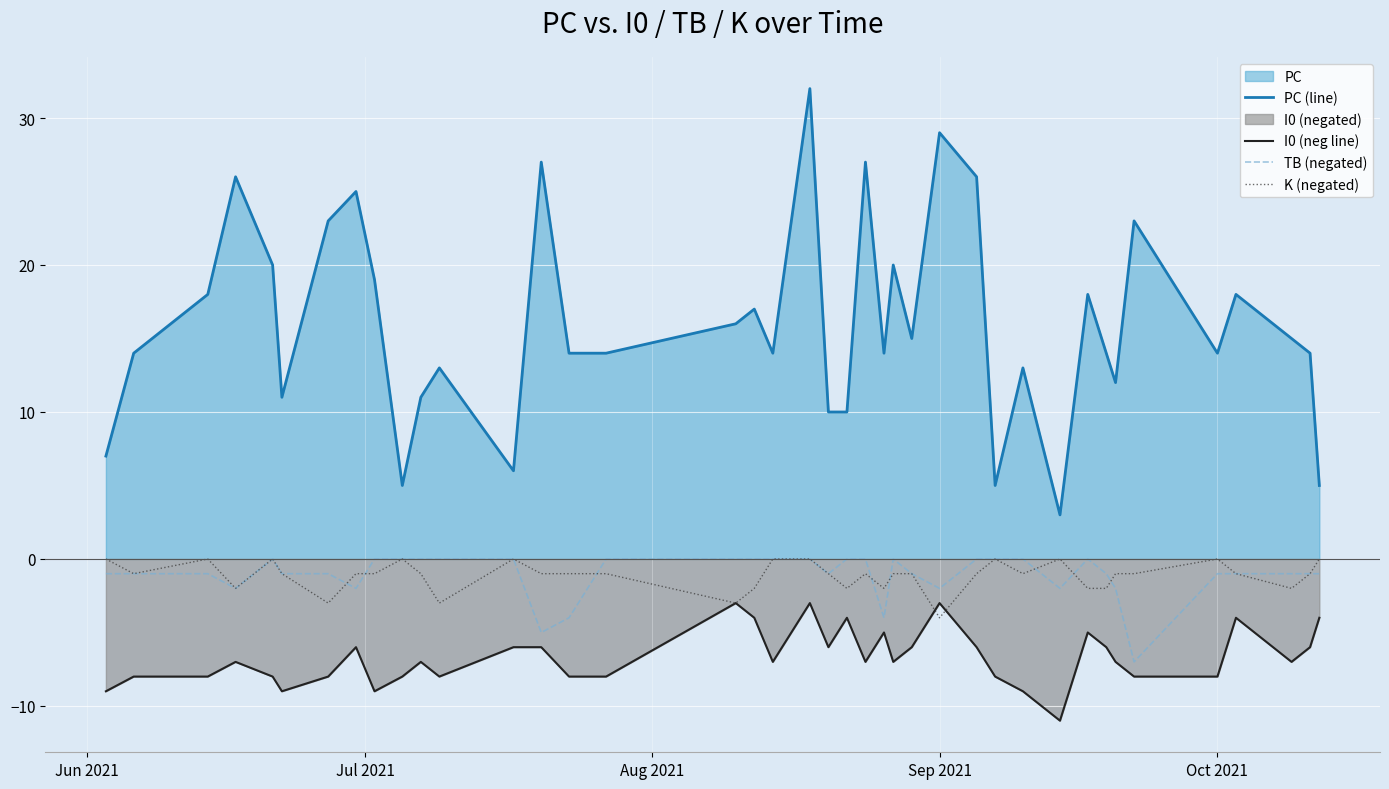

True or false: K (negated) and PC (line) cross at least once.

False